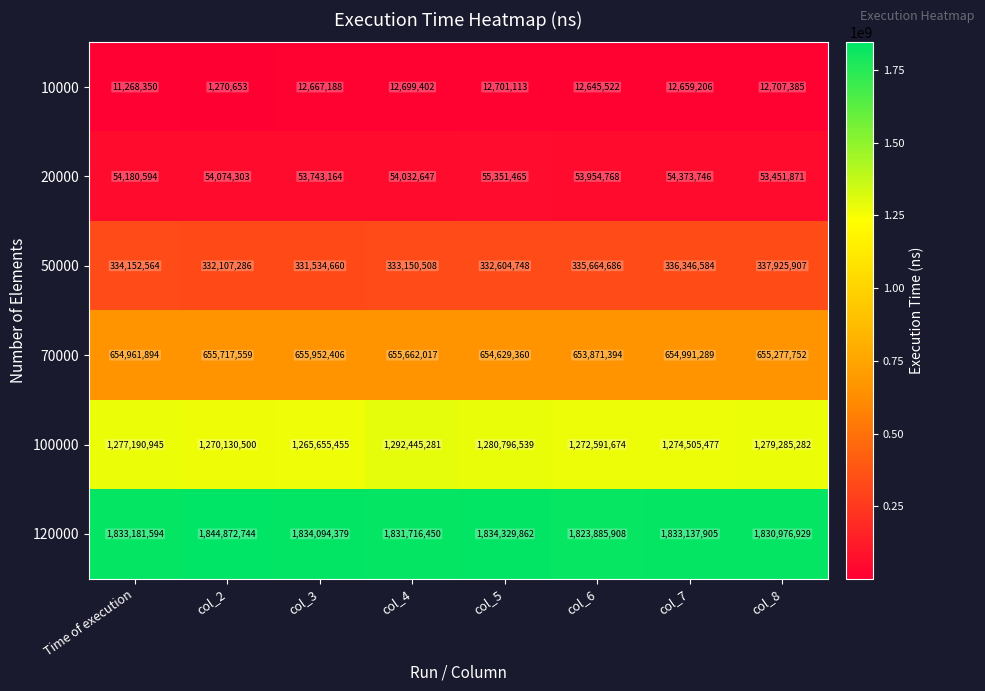

How many data points does each series have?

8